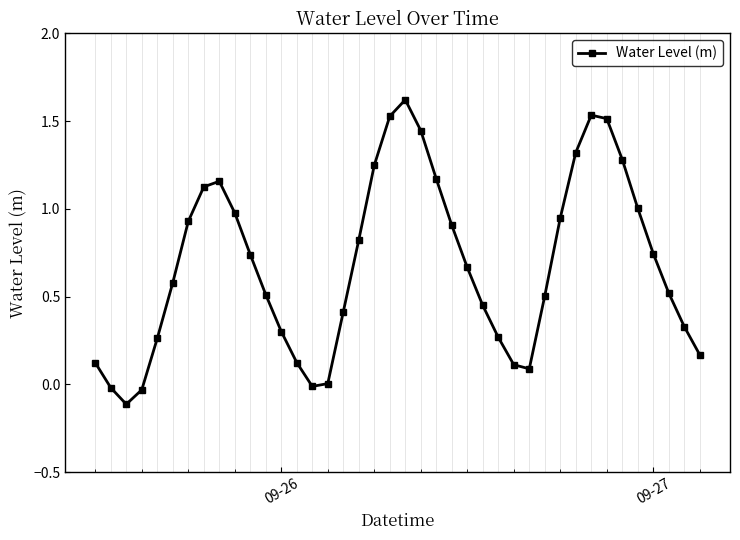

What is the value of the 35th point from the left?

1.3